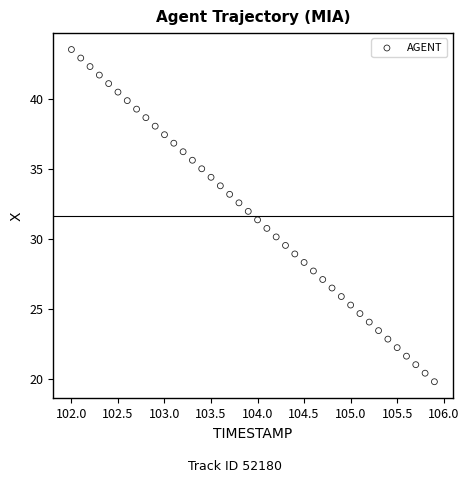

What is the range of Y values (max minus min)?

23.7